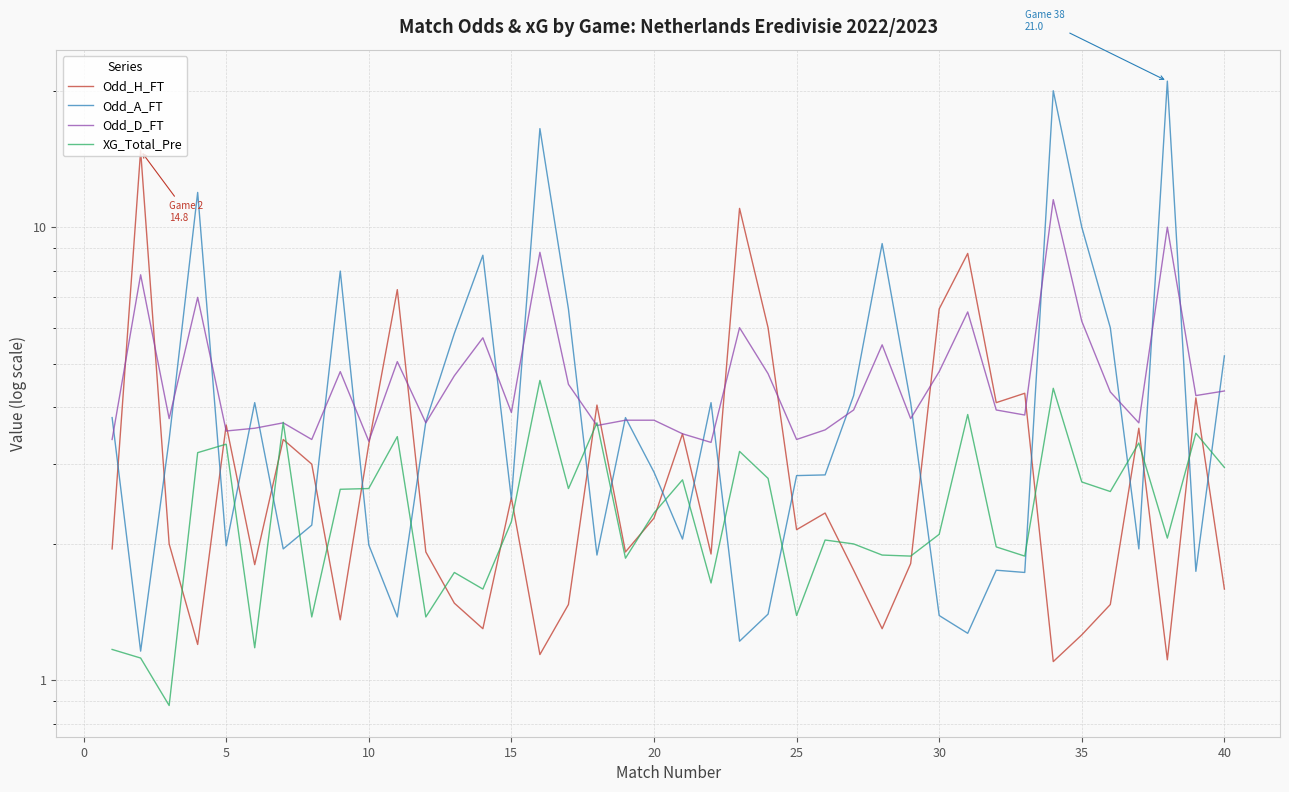

How many data points in XG_Total_Pre are above 2?

24